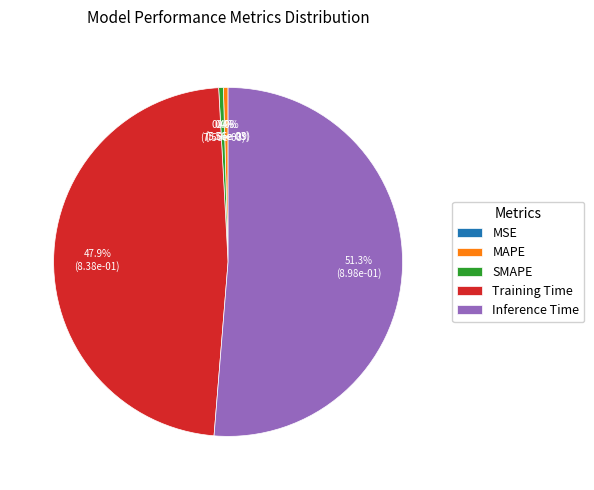

What portion of the pie excludes Training Time?

52.1%